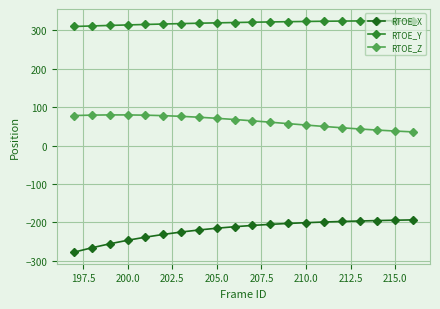

True or false: RTOE_Z and RTOE_X cross at least once.

False